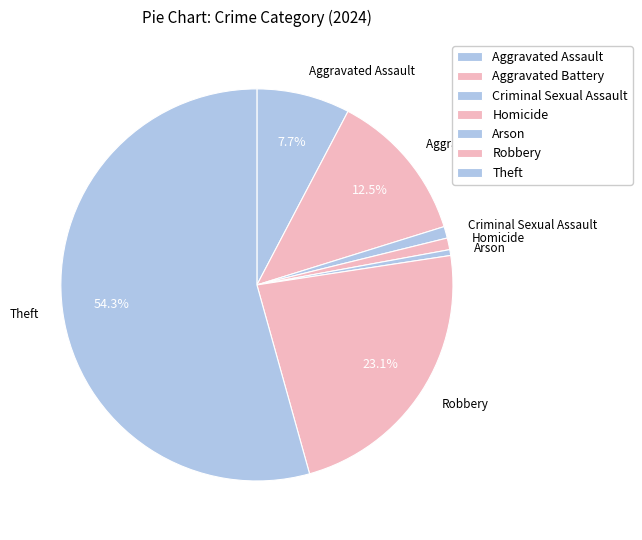

Count the number of slices in the pie.

7